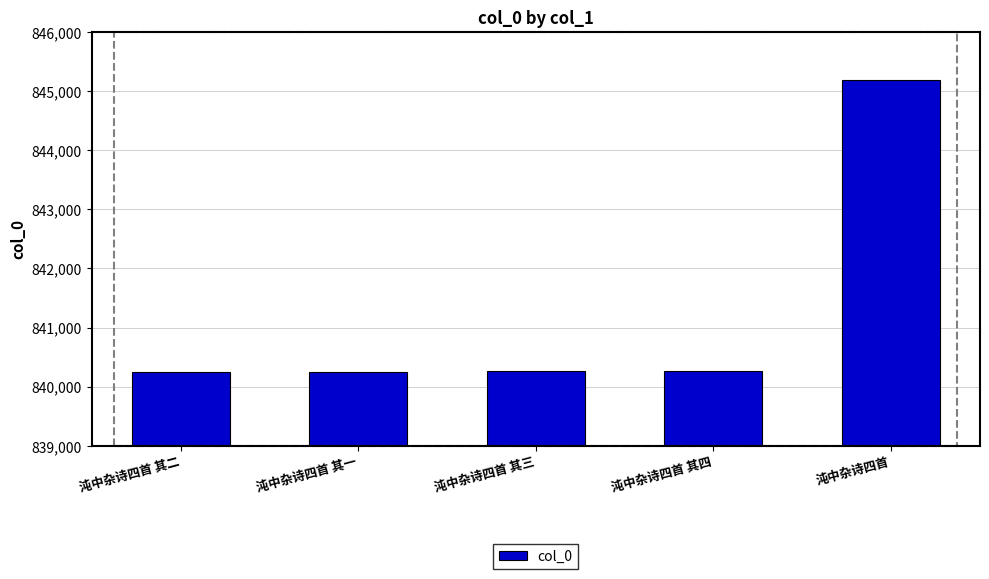

What is the label of the 2nd bar from the right?

沌中杂诗四首 其四